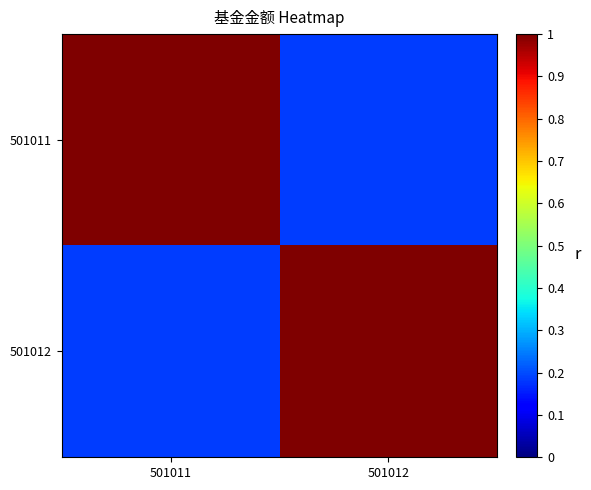

What is the maximum value shown in the chart?

1.0